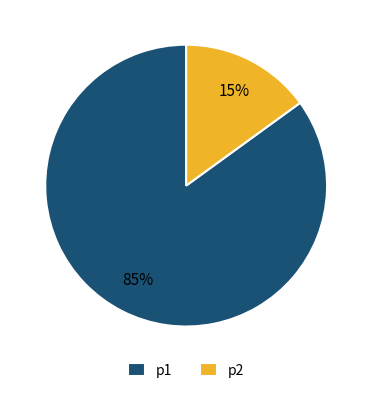

Is there a majority slice in this chart?

Yes